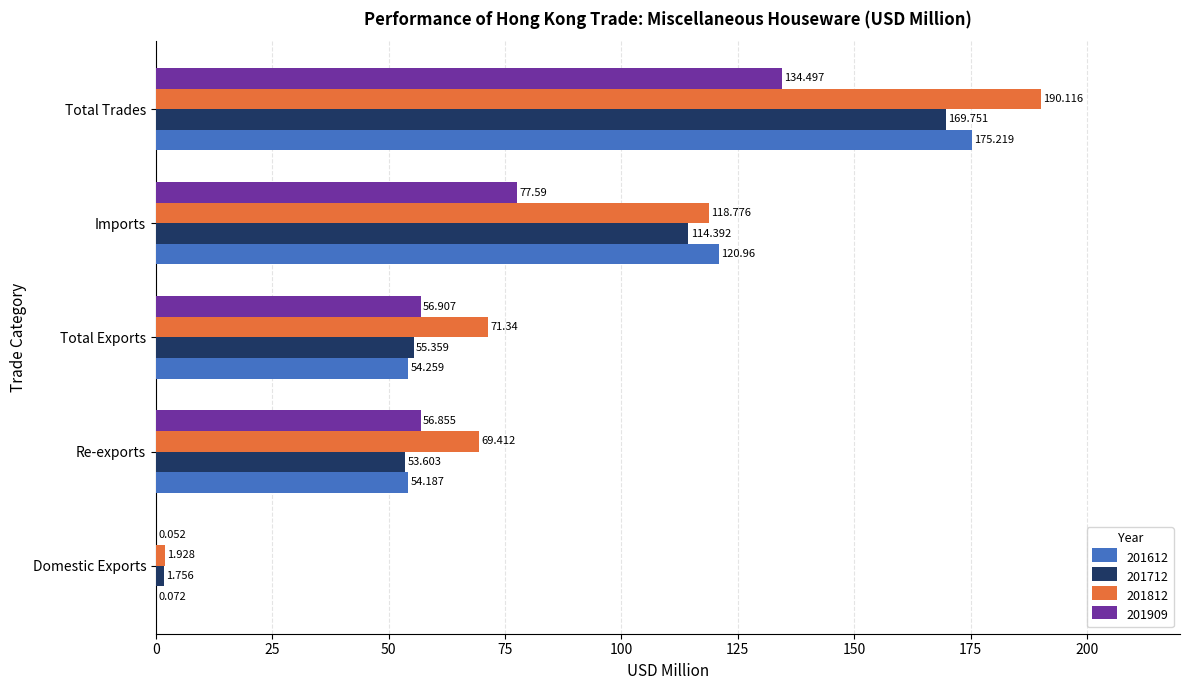

At which category is the sum across all series the highest?

Total Trades